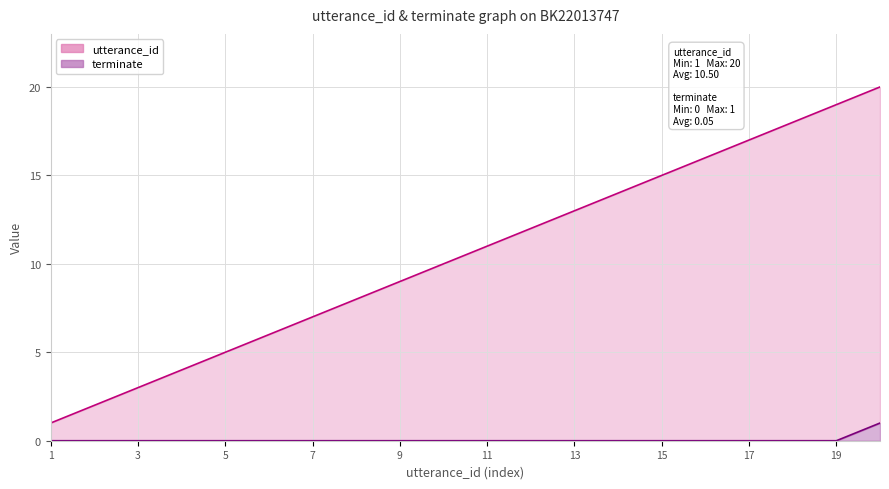

Which series has the largest total across all categories?

utterance_id